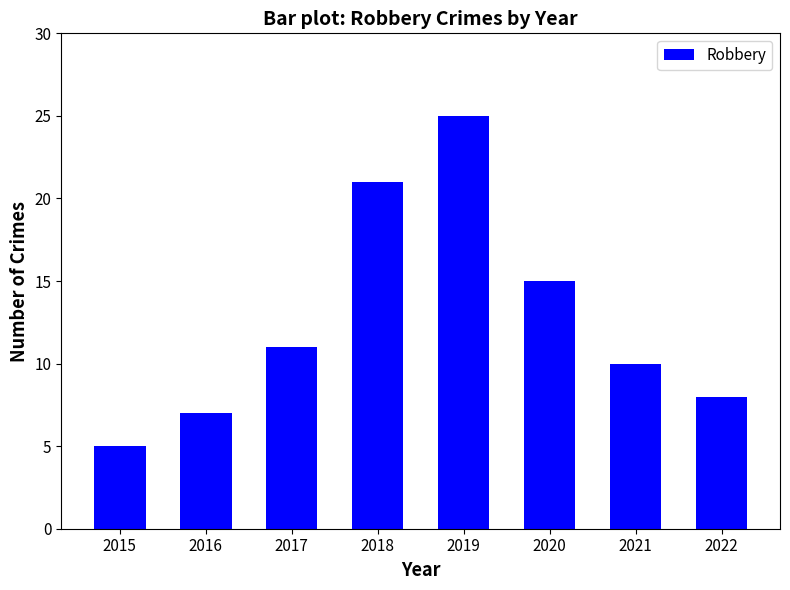

What is the sum of the values at 2020 and 2017?

26